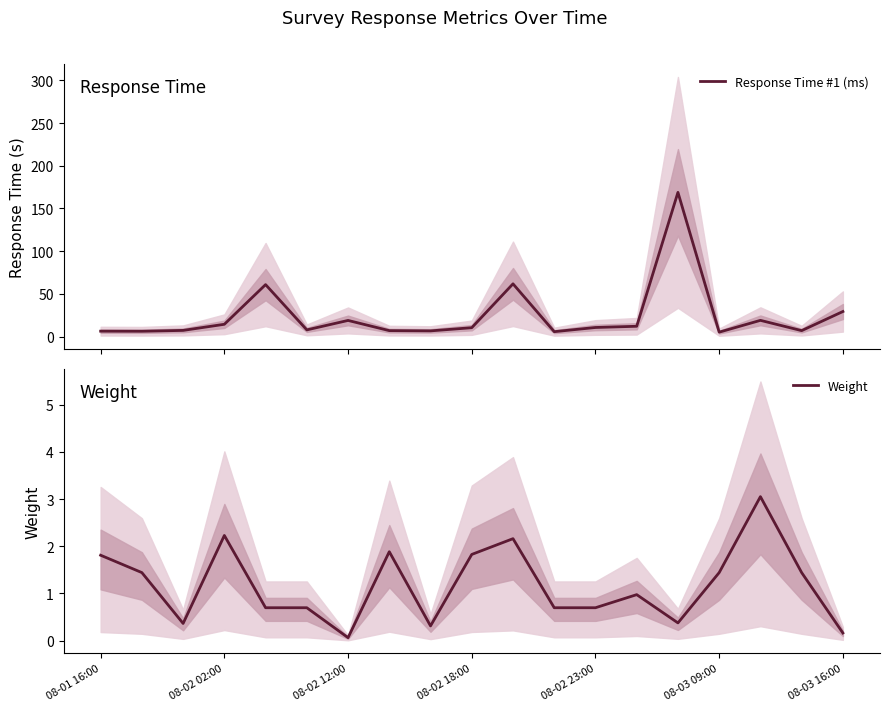

True or false: Weight has more than 1 points higher than both neighbors.

True